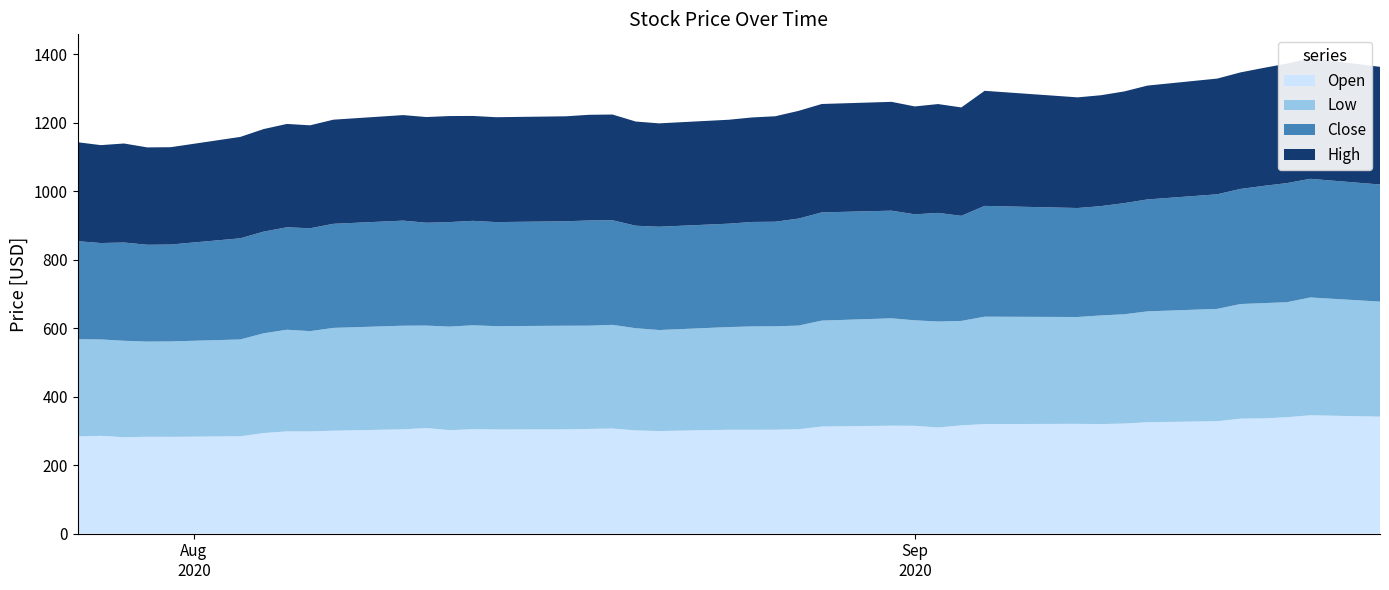

Reading left to right, list all the values displayed in this chart.

Open: 283.8	285.7	281.6	282.9	282.7	284.3	293.8	298.6	298.4	300.7	304.7	308.3	302.2	305.0	304.2	304.5	305.9	307.0	301.4	299.6	303.4	303.4	303.5	305.0	312.8	315.3	315.0	310.0	316.2	320.0	320.7	320.1	321.5	325.4	328.4	335.7	336.6	340.1	345.7	341.6
Low: 283.8	281.4	281.6	277.8	278.6	282.7	291.2	296.8	292.9	300.1	302.5	299.2	302.2	303.4	301.6	302.6	301.4	302.6	298.4	294.9	299.8	301.6	301.9	302.5	309.4	313.4	308.0	309.4	304.9	313.5	311.9	317.1	319.1	323.7	327.9	334.8	336.6	335.7	343.9	336.0
Close: 286.4	281.5	286.9	282.7	282.9	295.4	296.9	299.1	300.4	303.9	306.8	300.3	305.3	304.9	303.8	305.0	307.2	305.5	299.3	301.6	301.9	305.0	305.4	312.4	315.9	314.4	309.4	317.2	306.8	323.5	318.2	319.2	324.5	326.8	334.6	336.1	342.3	347.8	346.4	341.9
High: 288.9	285.8	289.1	284.3	284.1	296.0	299.4	301.8	300.5	304.0	308.1	308.6	309.5	306.2	306.2	306.5	308.4	308.6	304.2	301.8	303.4	305.1	307.9	314.5	316.5	317.7	315.0	317.7	316.5	336.0	323.1	323.7	326.0	332.4	337.9	340.2	344.5	348.9	352.4	343.6